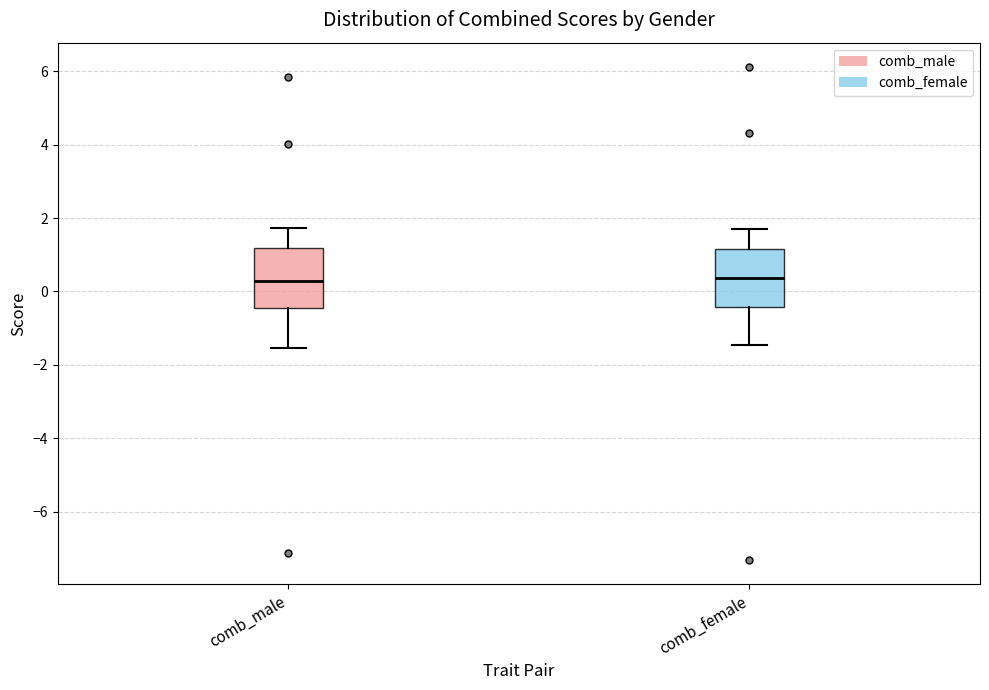

Where is the upper edge of the box for comb_male on the y-axis? The values are not printed on the chart, so give them approximately, as read against the axis.

1.2